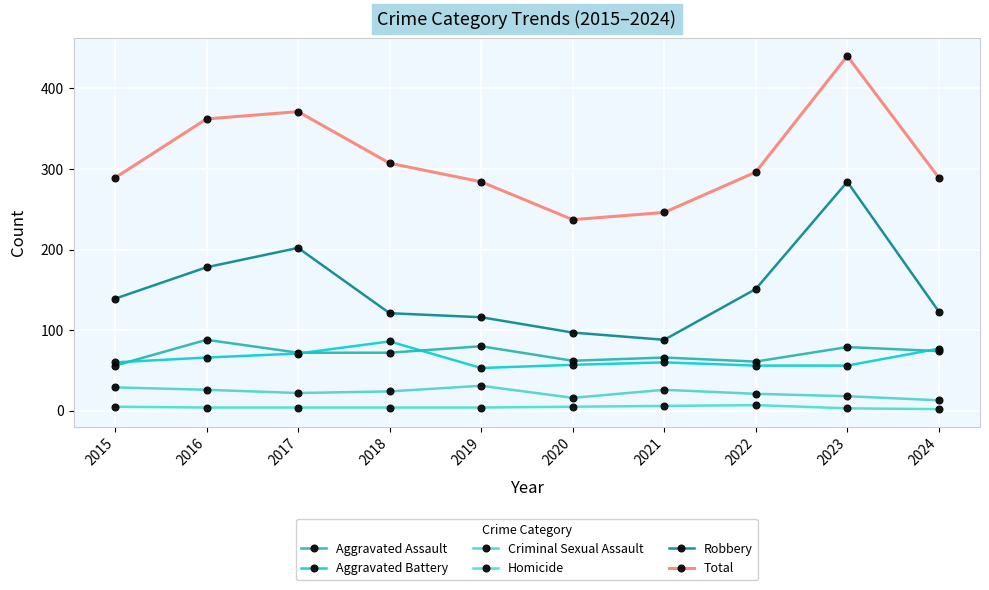

How many lines are shown in the chart?

6